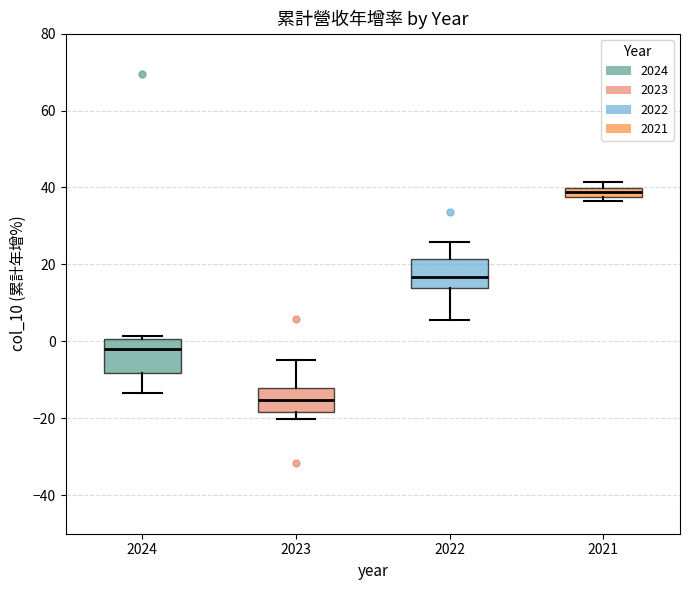

Where does the upper whisker of the box at x = 2022 end on the y-axis? The values are not printed on the chart, so give them approximately, as read against the axis.

26